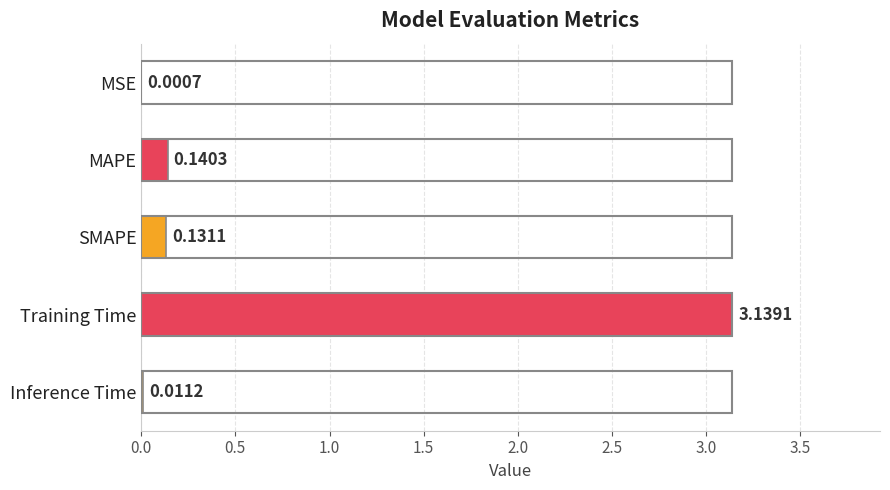

Where is the data nearest to the value 1?

MAPE